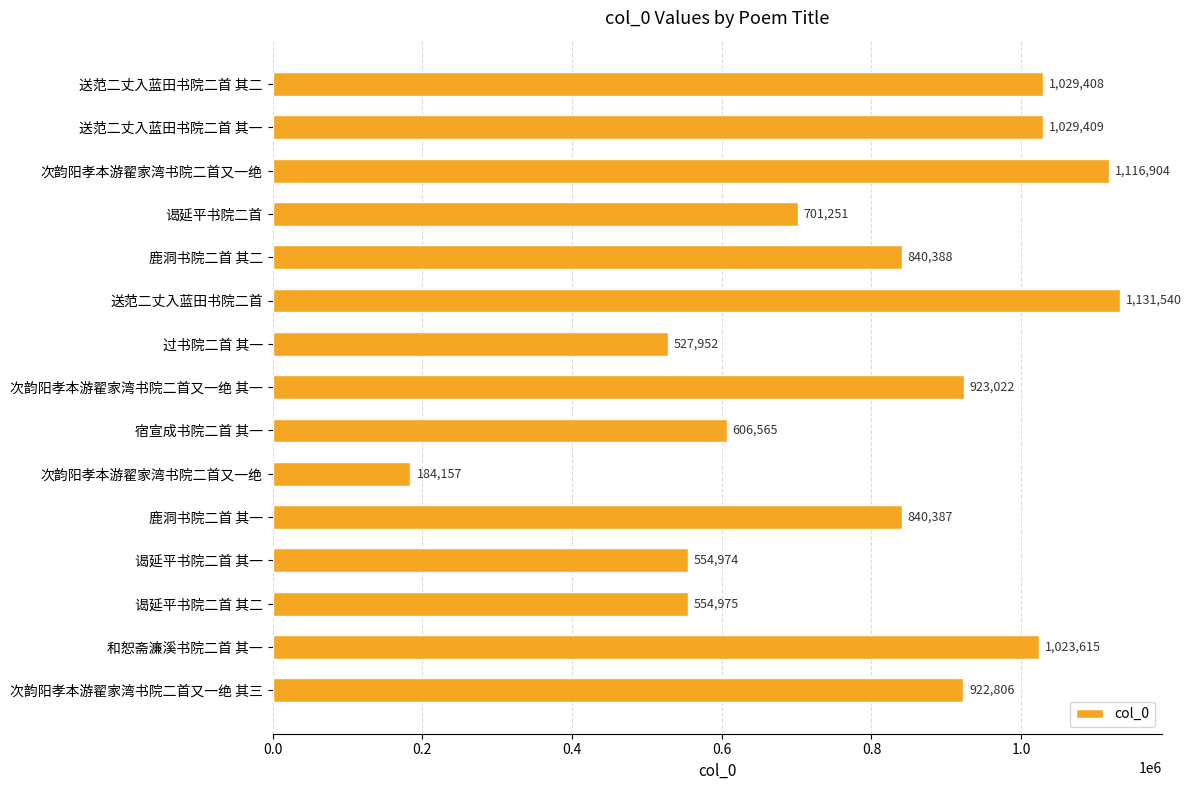

What is the average value?

799157